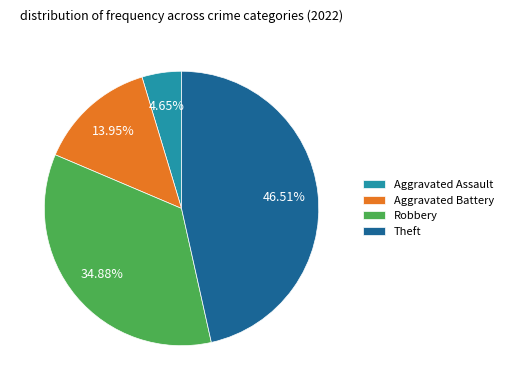

Count the number of slices in the pie.

4